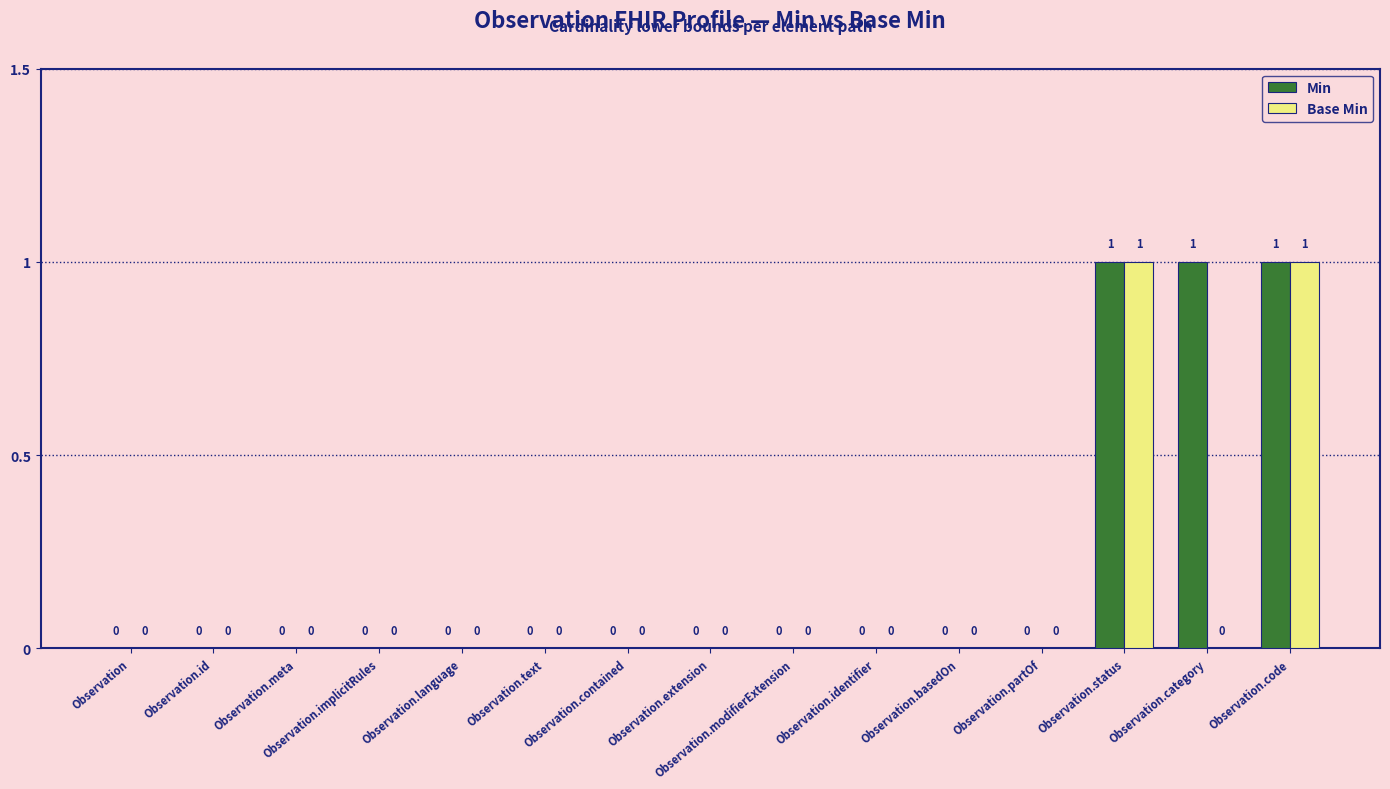

What is the sum of all Min values?

3